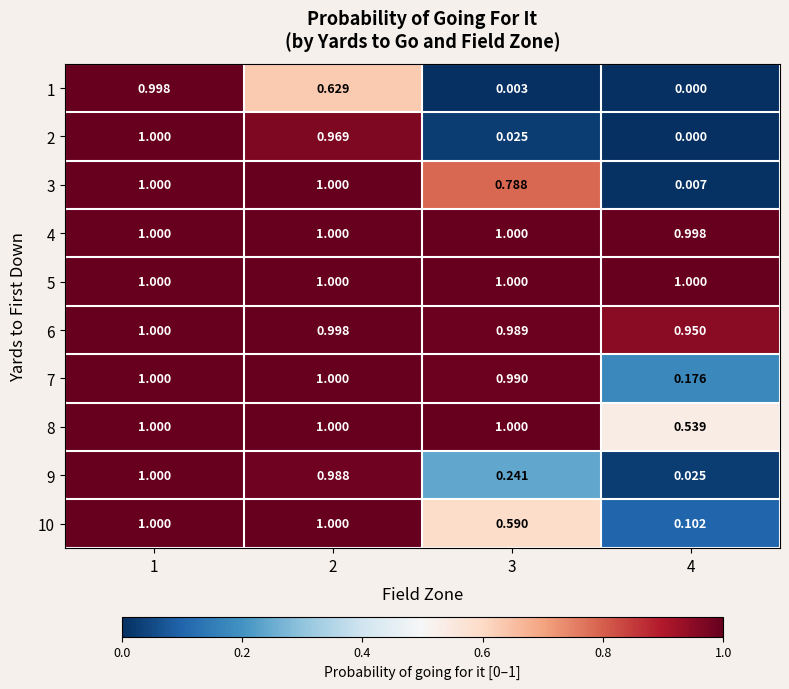

Reading left to right, extract all data points from this chart.

1: 1=1.0	2=0.6	3=0.0	4=0.0
2: 1=1.0	2=1.0	3=0.0	4=0.0
3: 1=1.0	2=1.0	3=0.8	4=0.0
4: 1=1.0	2=1.0	3=1.0	4=1.0
5: 1=1.0	2=1.0	3=1.0	4=1.0
6: 1=1.0	2=1.0	3=1.0	4=0.9
7: 1=1.0	2=1.0	3=1.0	4=0.2
8: 1=1.0	2=1.0	3=1.0	4=0.5
9: 1=1.0	2=1.0	3=0.2	4=0.0
10: 1=1.0	2=1.0	3=0.6	4=0.1